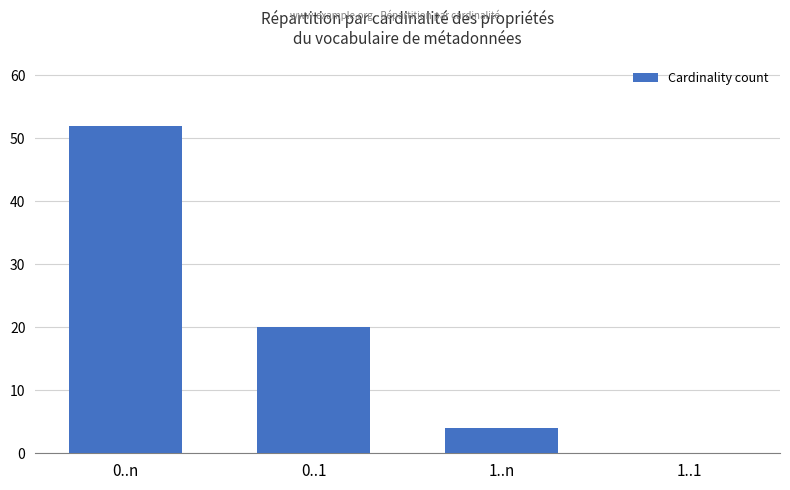

Reading left to right, list all the values displayed in this chart.

52	20	4	0